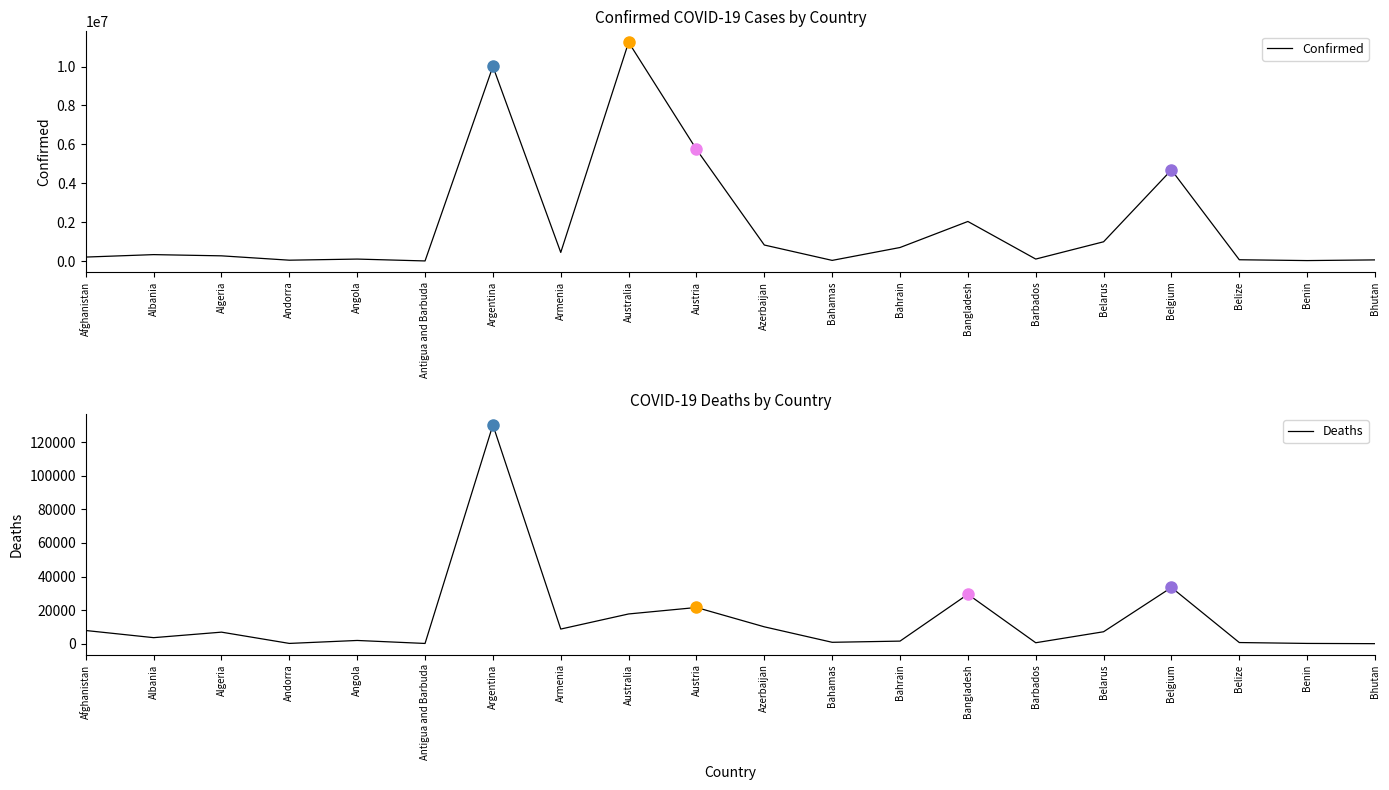

Which has a higher value, Albania or Azerbaijan?

Azerbaijan